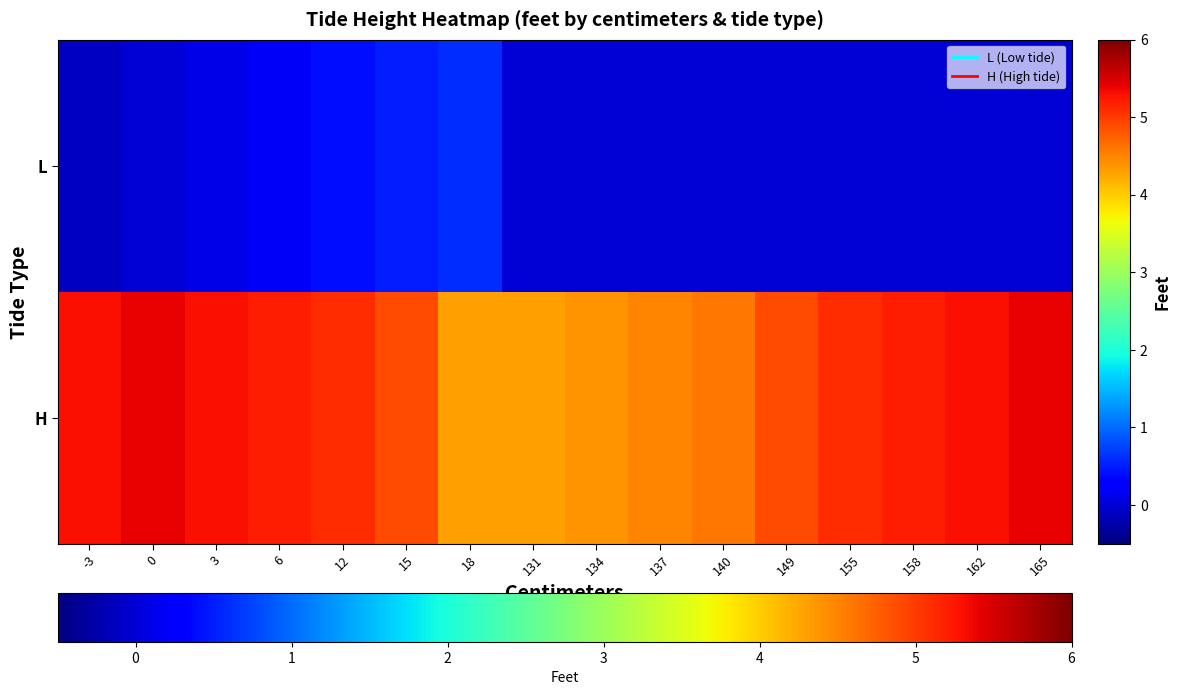

Reading right to left, transcribe all the data shown in this chart.

L: 165=0.0	162=0.0	158=0.0	155=0.0	149=0.0	140=0.0	137=0.0	134=0.0	131=0.0	18=0.6	15=0.5	12=0.4	6=0.2	3=0.1	0=0.0	-3=-0.1
H: 165=5.4	162=5.3	158=5.2	155=5.1	149=4.9	140=4.6	137=4.5	134=4.4	131=4.3	18=4.3	15=4.9	12=5.1	6=5.2	3=5.3	0=5.4	-3=5.3